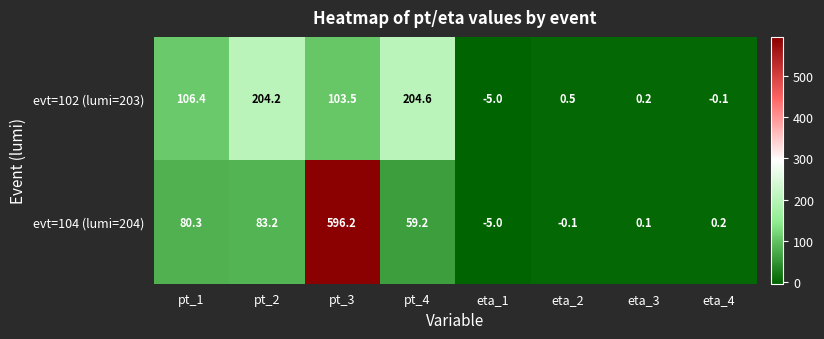

Where is evt=102 (lumi=203) nearest to the value 99?

pt_3